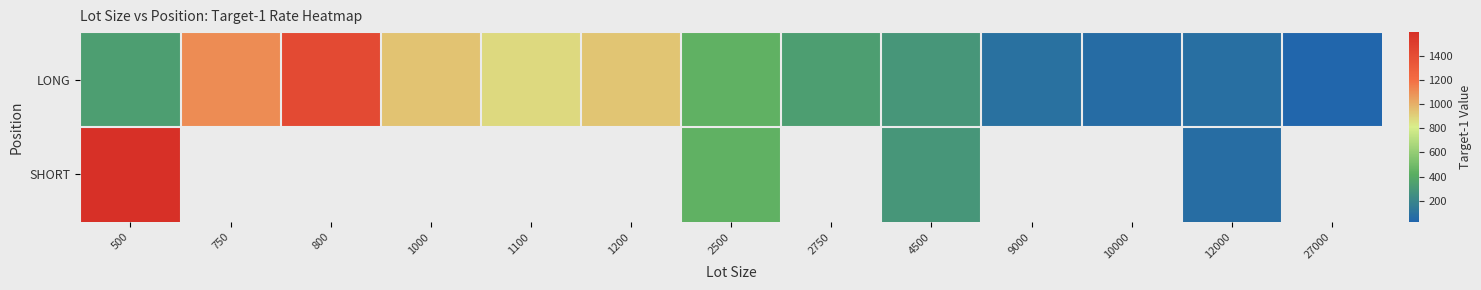

At which category is the sum across all series the highest?

500